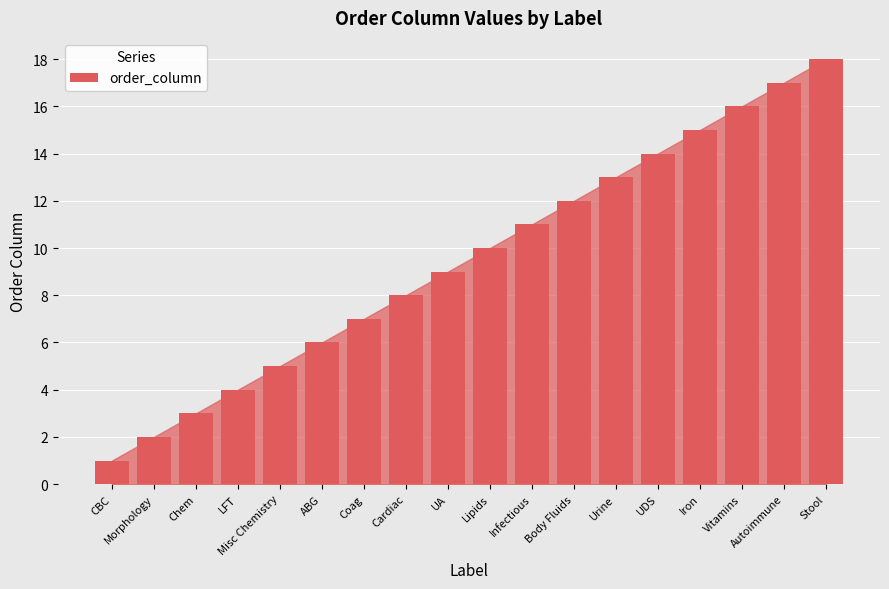

What is the sum of all values?

171